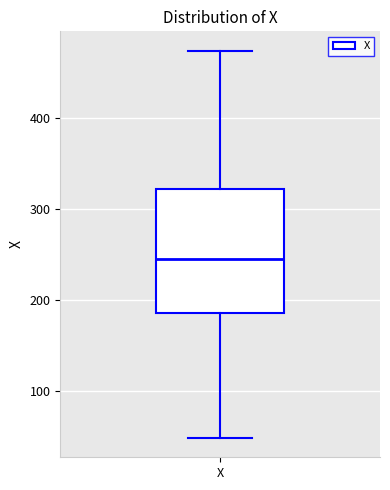

Where does the median line of the box for X sit on the y-axis? The values are not printed on the chart, so give them approximately, as read against the axis.

250